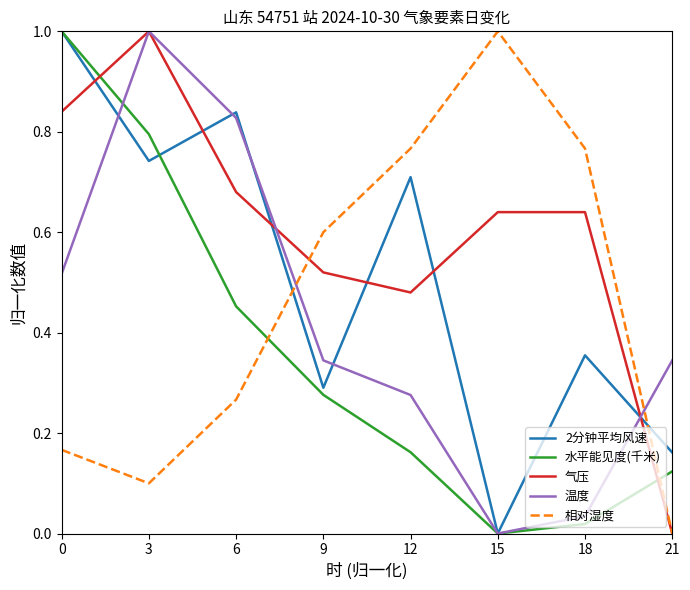

Is it true that 相对湿度 equals 1.0 at 15?

True